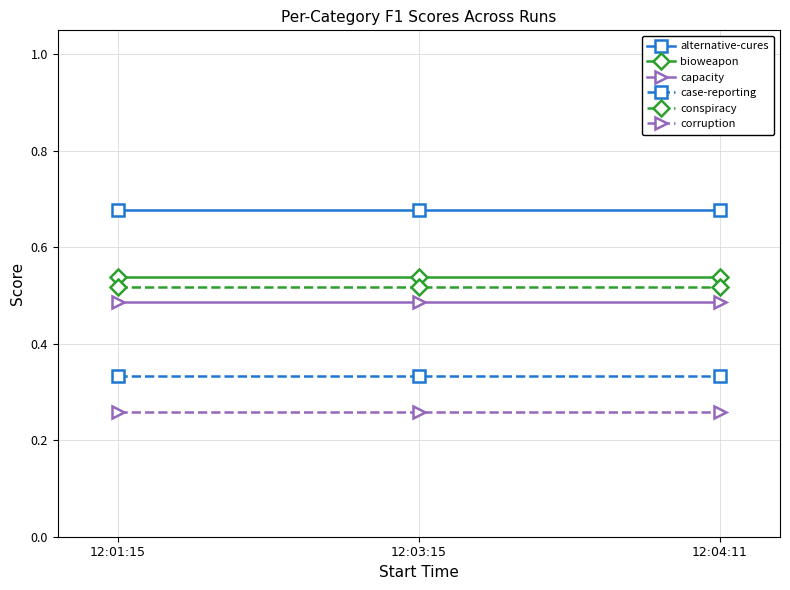

What is the label of the 1st point from the left?

12:01:15